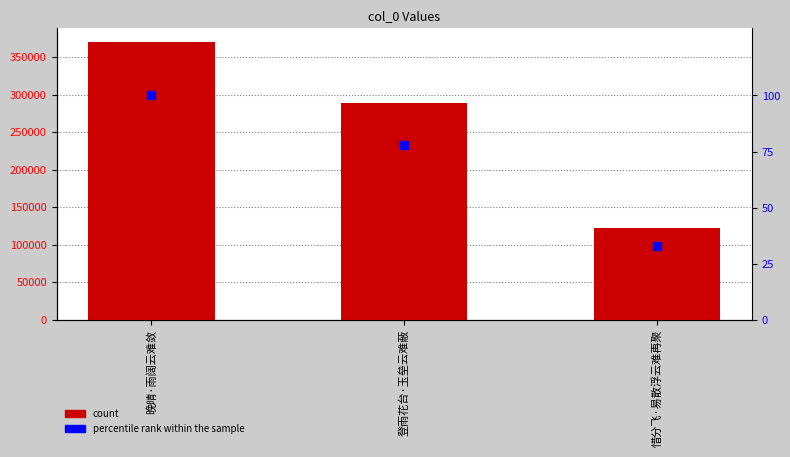

At how many categories does at least one series exceed 242798?

2